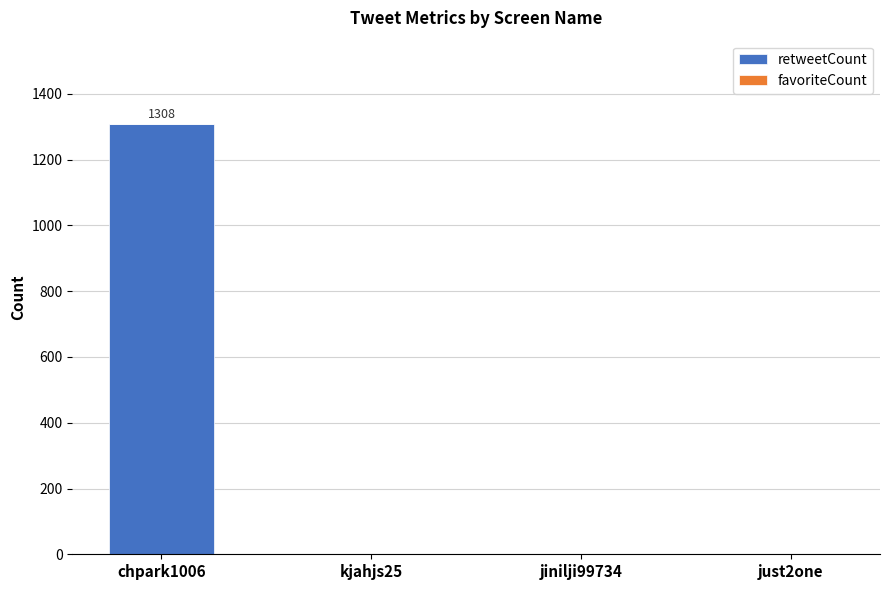

At which category does the chart reach its peak across all series?

chpark1006